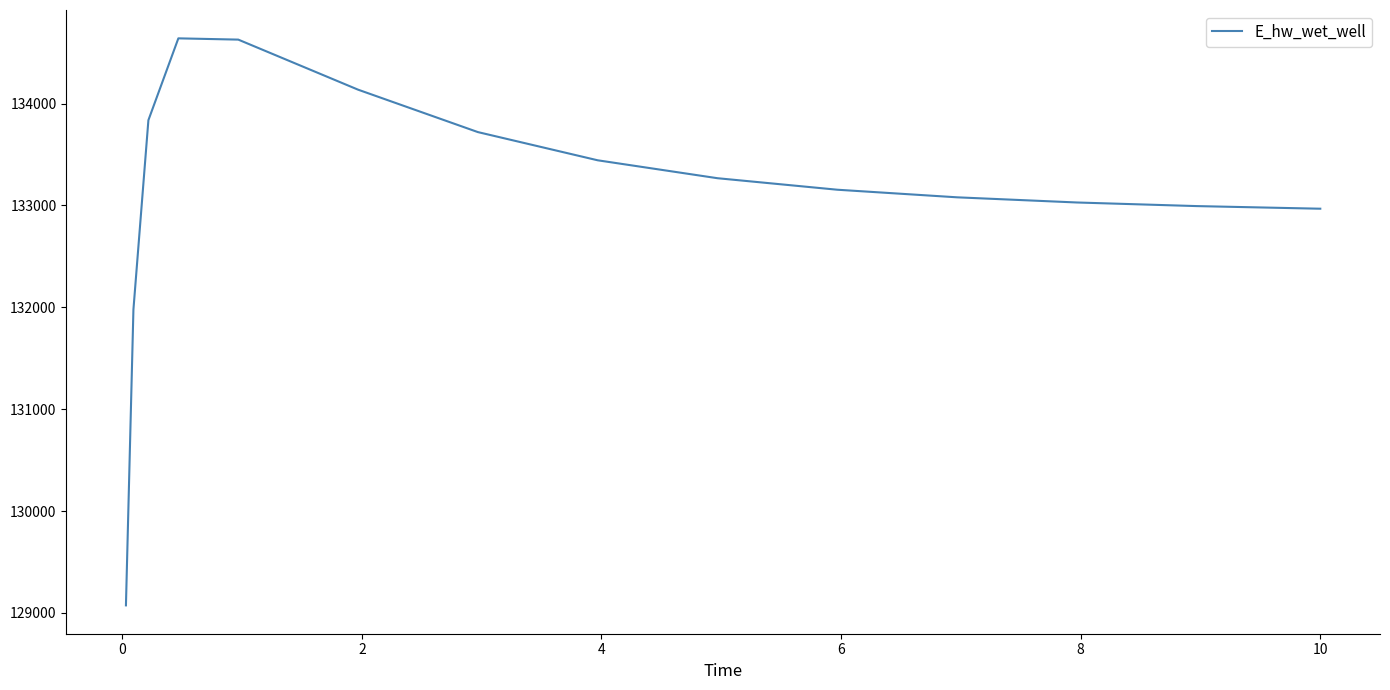

What is the difference between the maximum and minimum values?

5565.1